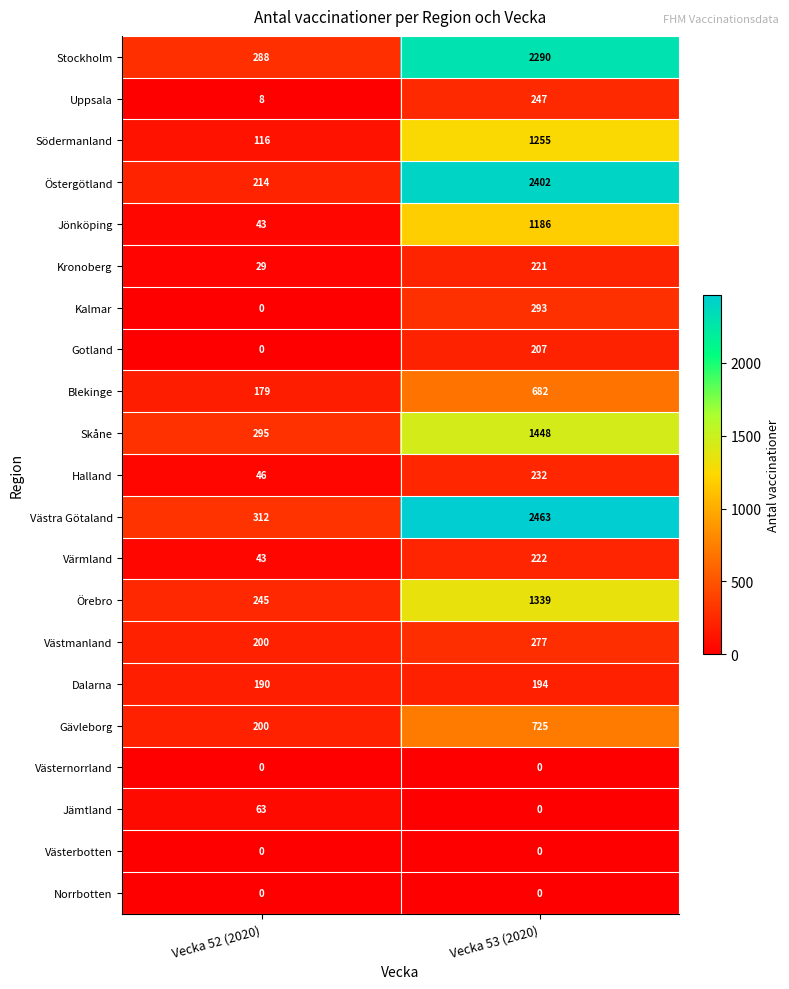

Between Vecka 52 (2020) and Vecka 53 (2020), which series saw the biggest shift?

Östergötland